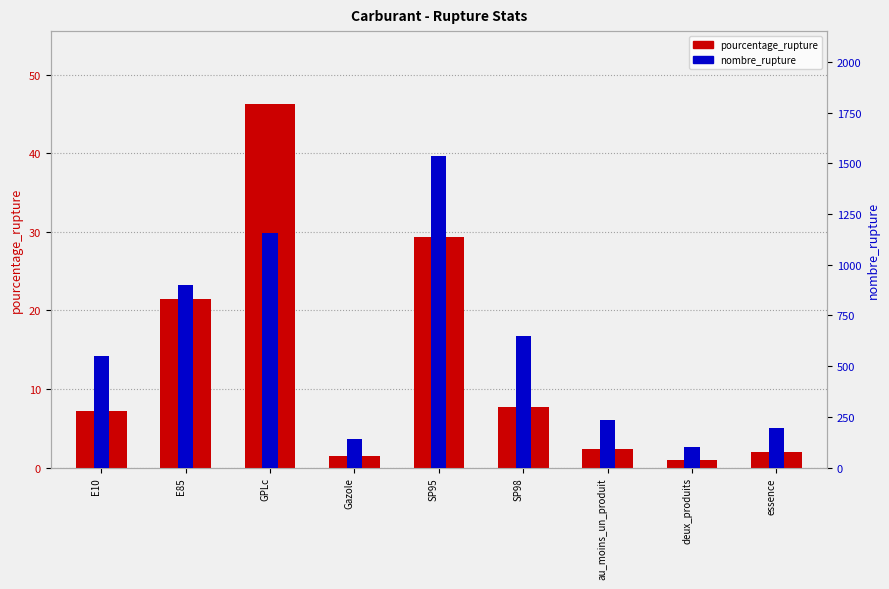

At essence, list the series in order from smallest to largest.

pourcentage_rupture, nombre_rupture